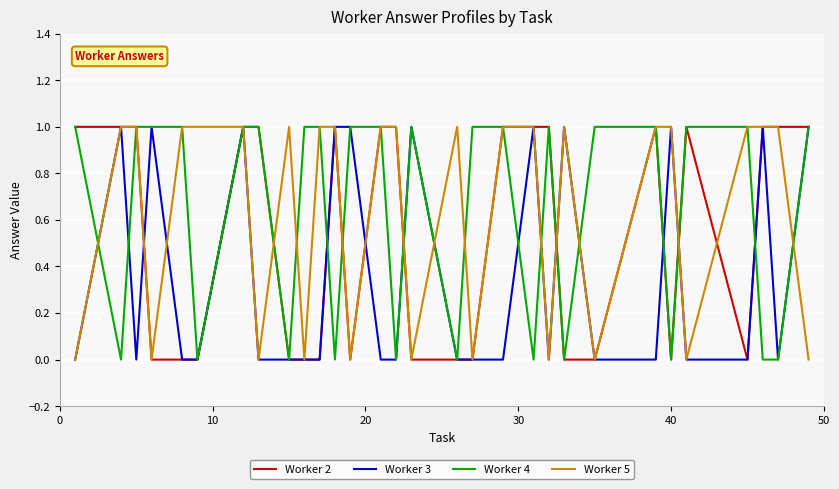

Does the chart have visible grid lines?

Yes